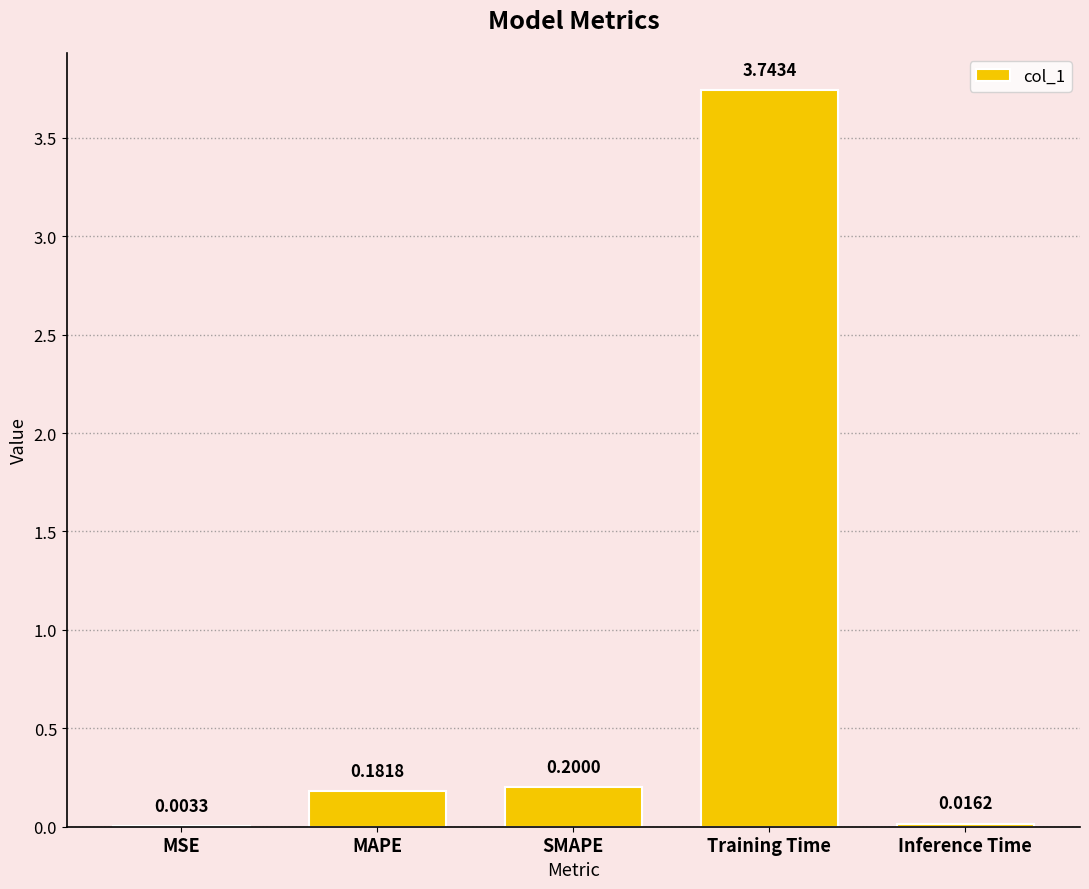

Which category has the highest value across all series?

Training Time